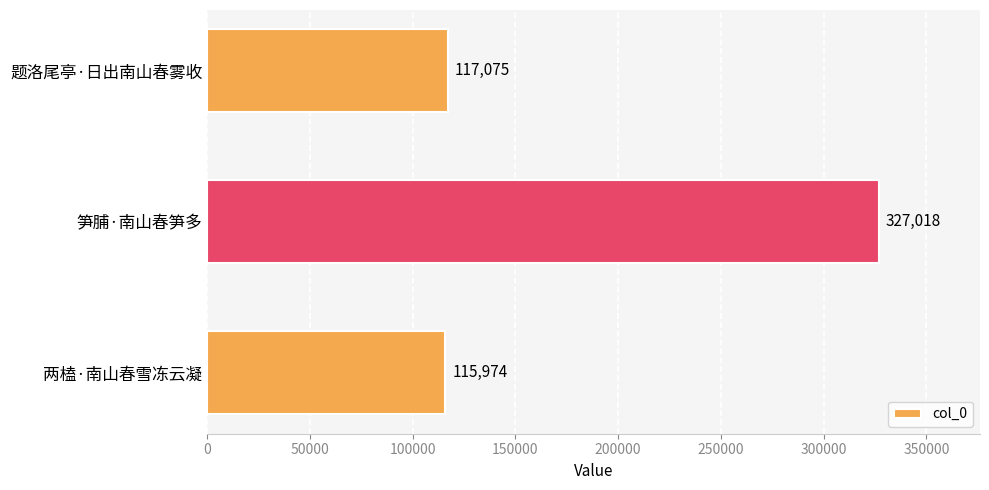

Is it true that the value at 题洛尾亭·日出南山春雾收 is 36062?

False